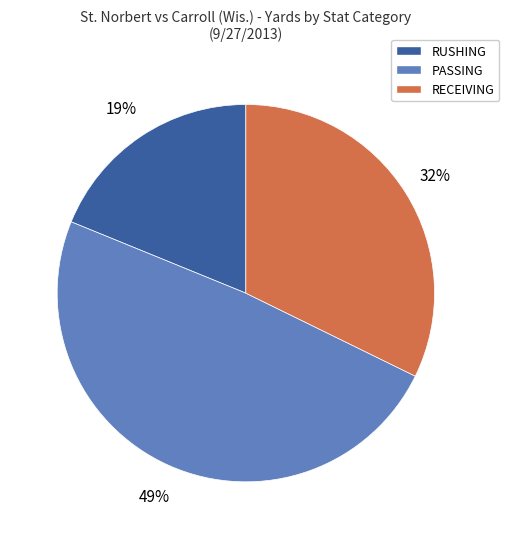

Is there a majority slice in this chart?

No